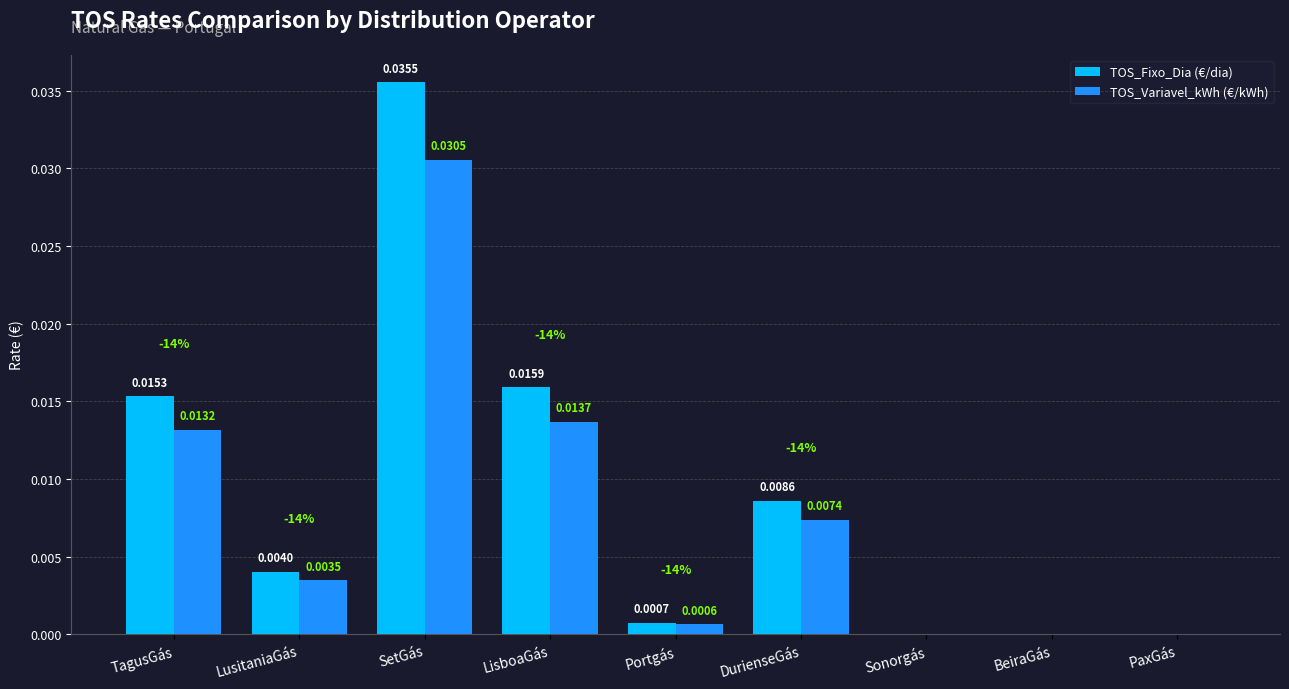

Are the bars horizontal?

No